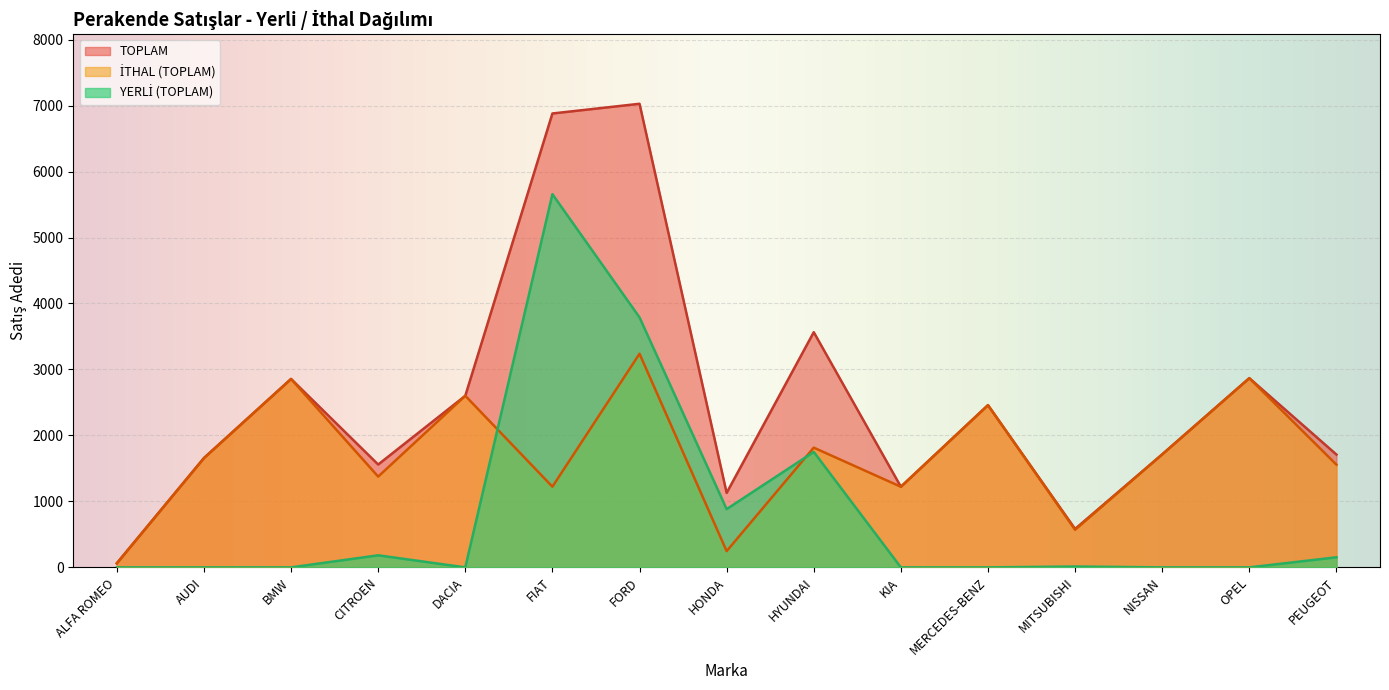

Where do İTHAL (TOPLAM) and YERLİ (TOPLAM) first cross each other?

DACIA and FIAT